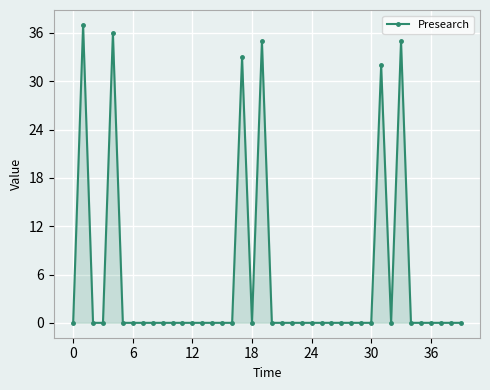

What is the difference between the maximum and minimum values?

37